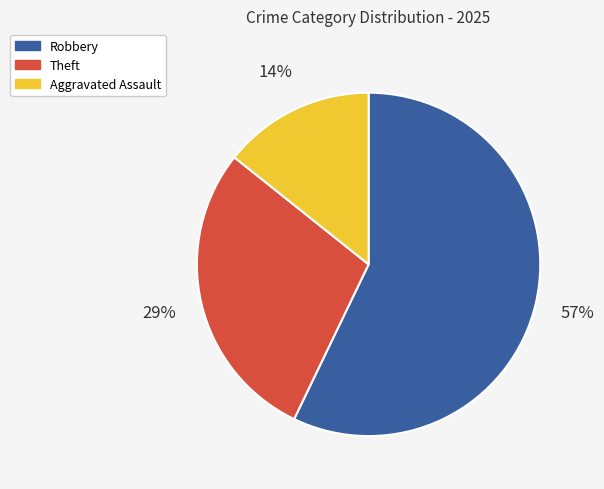

To the nearest percent, what is the difference between the largest and smallest slice percentages?

43%